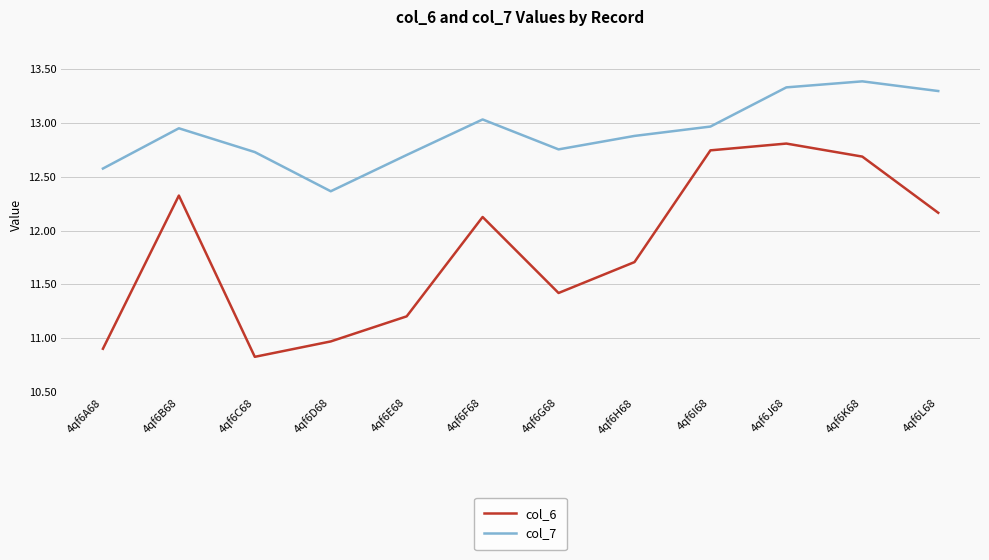

How many distinct data groups are displayed?

2